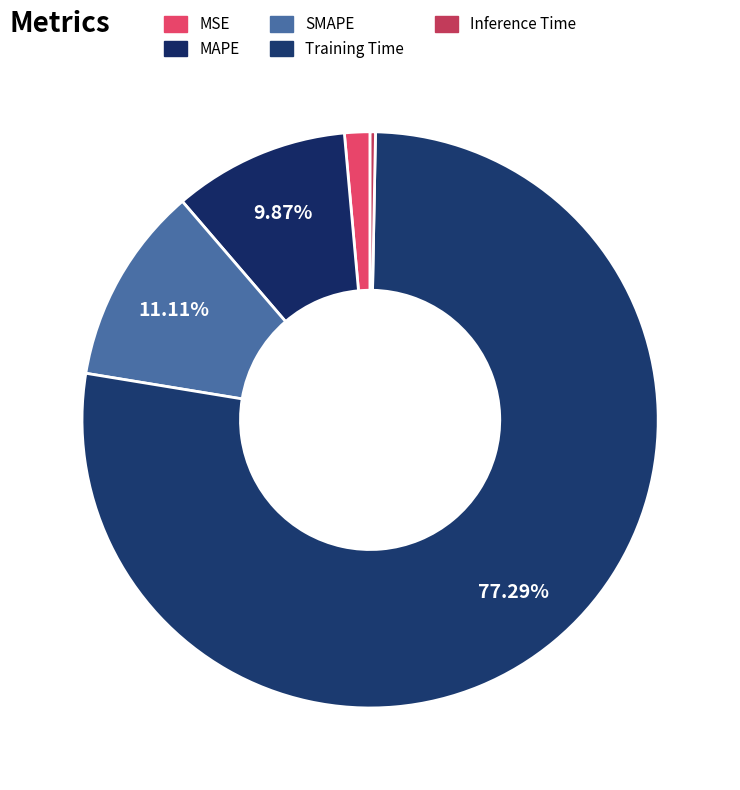

To the nearest percent, what is the difference between the largest and smallest slice percentages?

77%